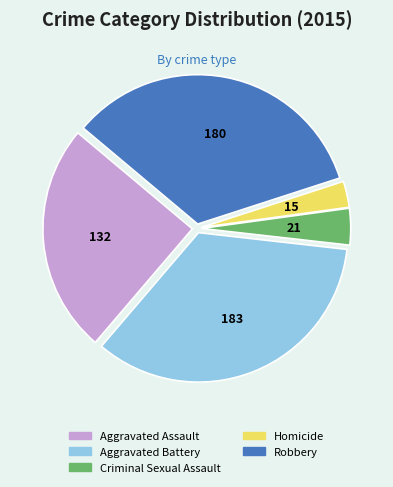

How many segments does this pie chart have?

5